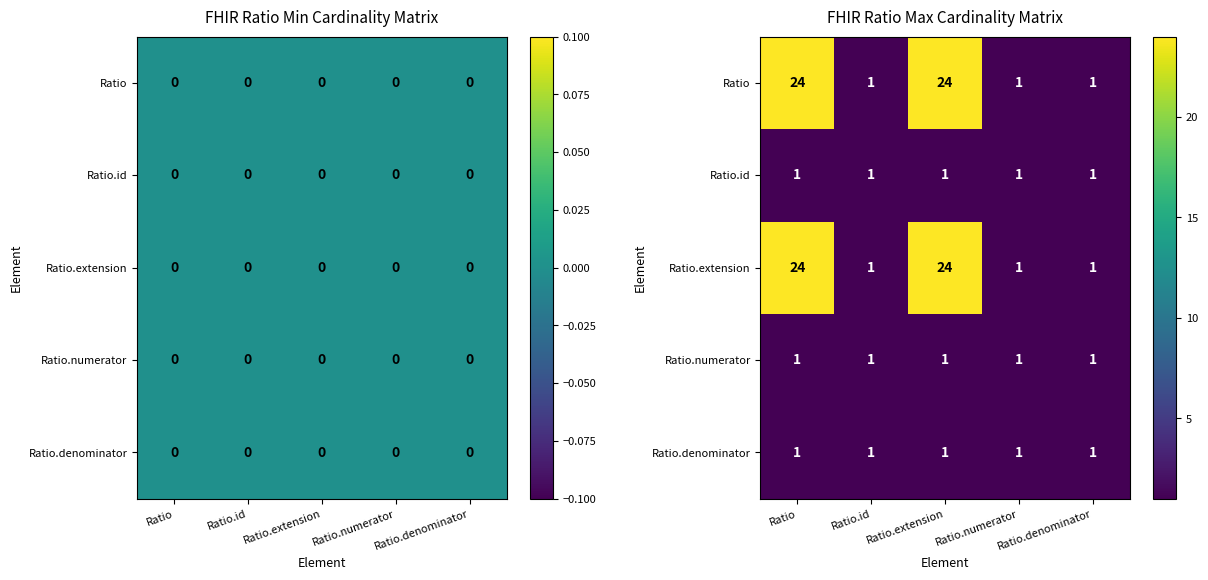

What is the maximum value for Ratio.id?

1